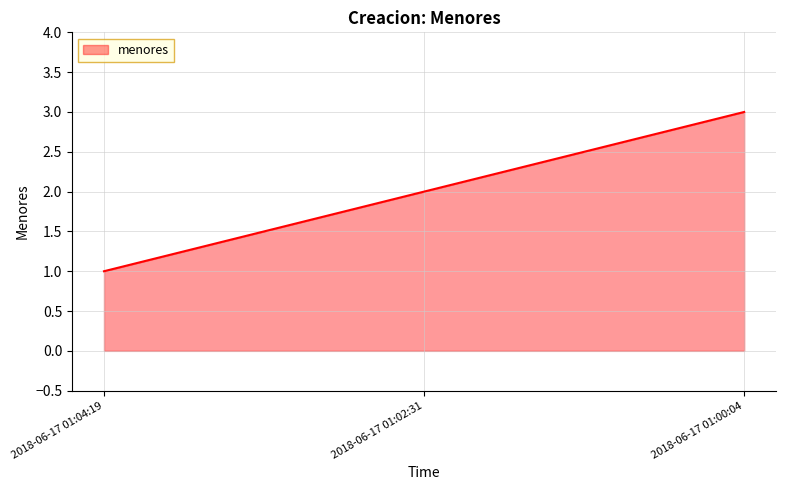

Read the value at 2018-06-17 01:02:31.

2